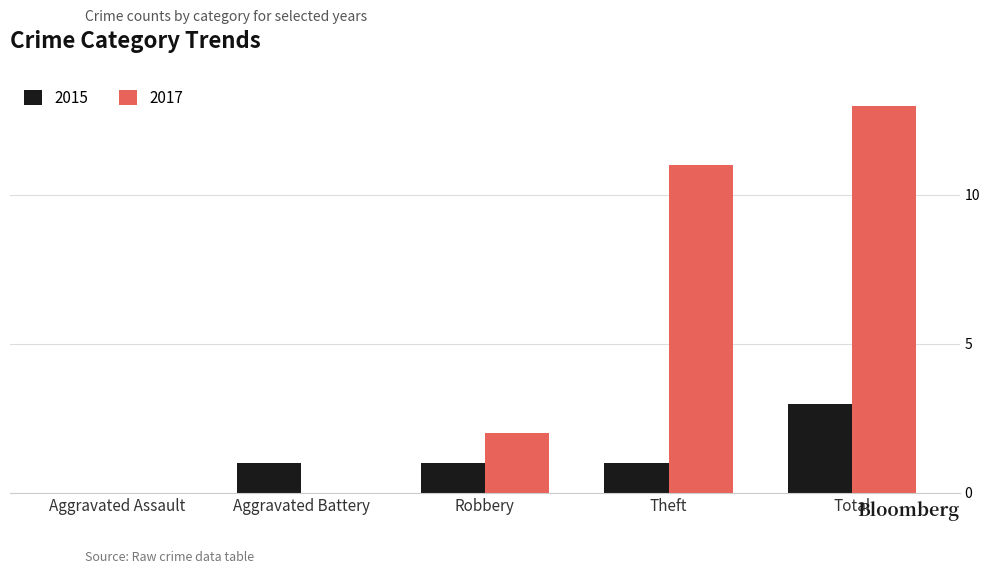

The 2017 series shows 2 at Robbery. True or false?

True